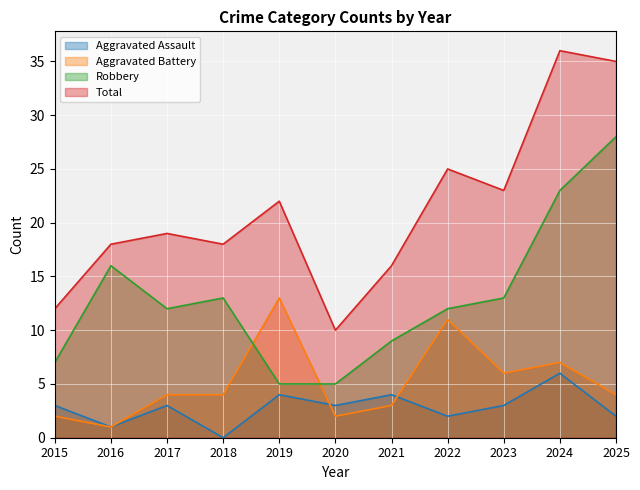

Where is the first local minimum for Robbery?

2017